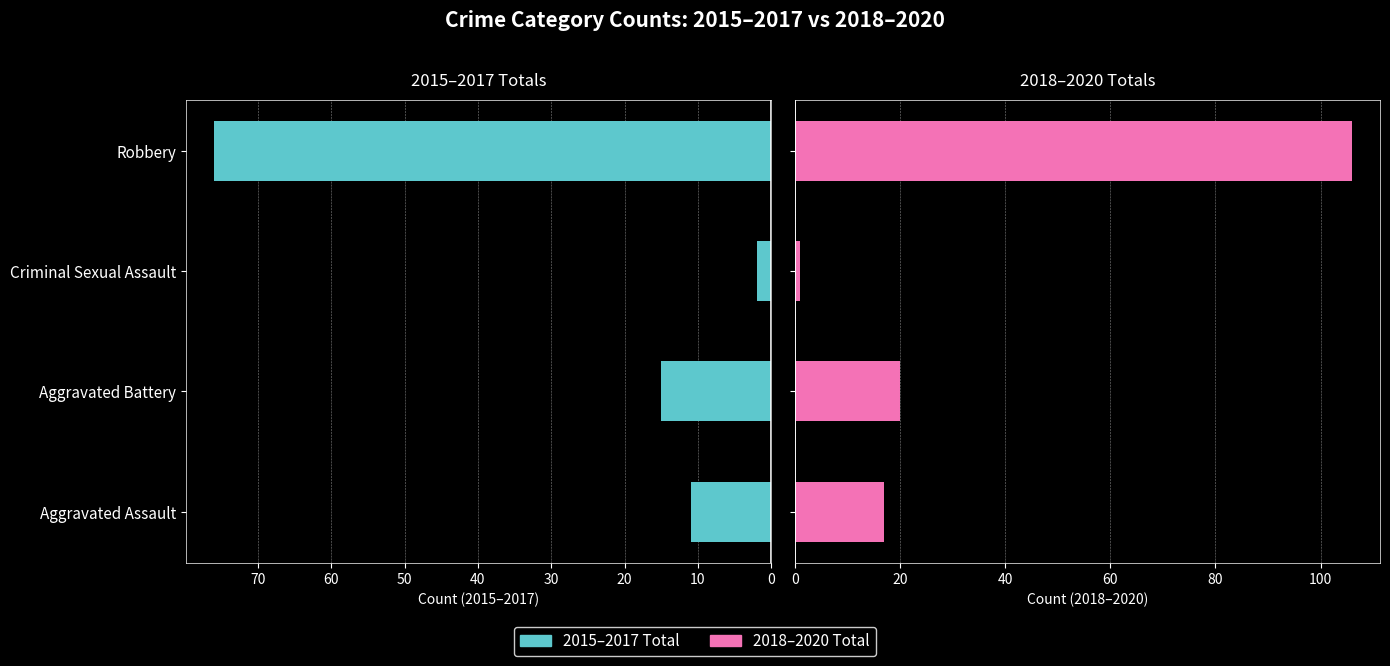

List the series in order of their peak value, lowest first.

2015–2017 Total, 2018–2020 Total